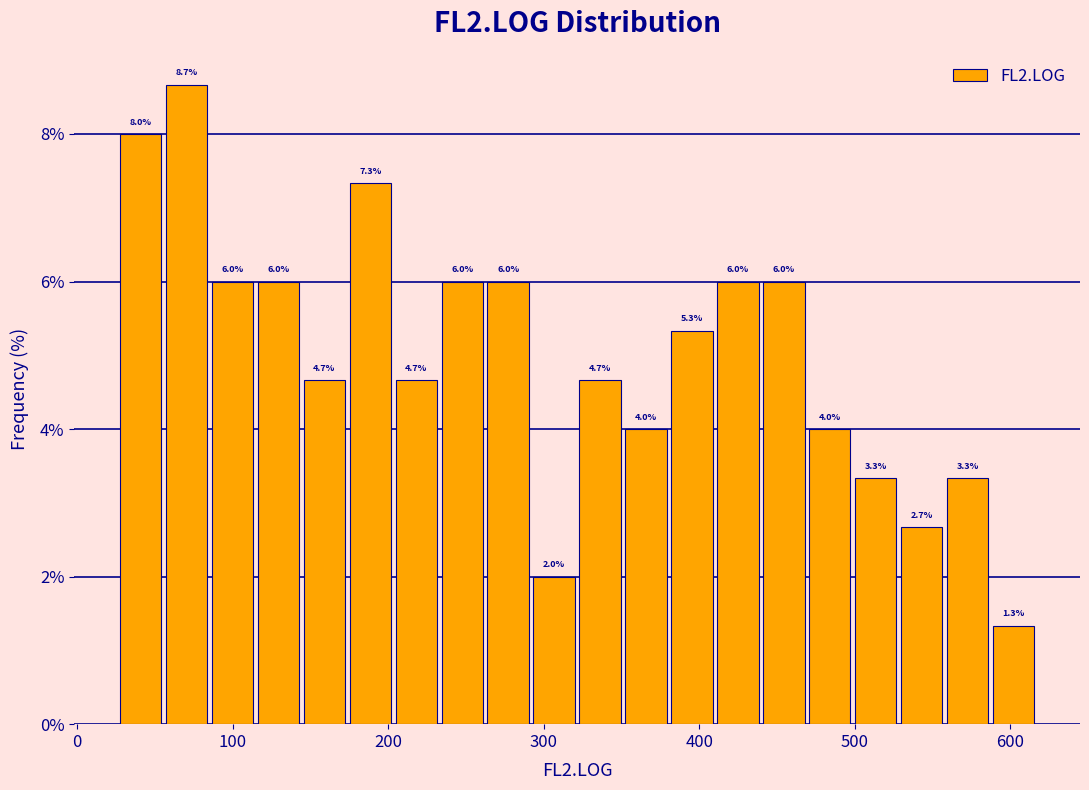

Around what value on the x-axis is the tallest bar? Give the approximate position of its centre, as read against the axis.

70